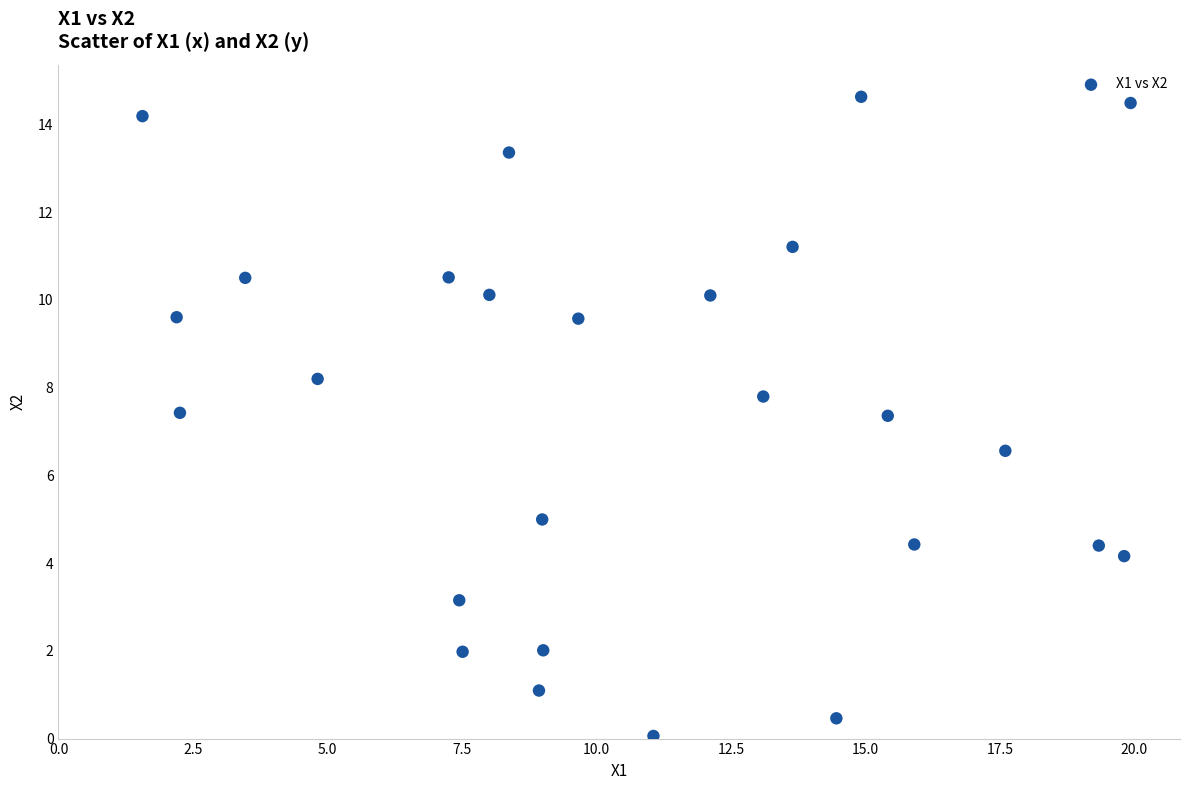

What is the range of Y values (max minus min)?

14.6